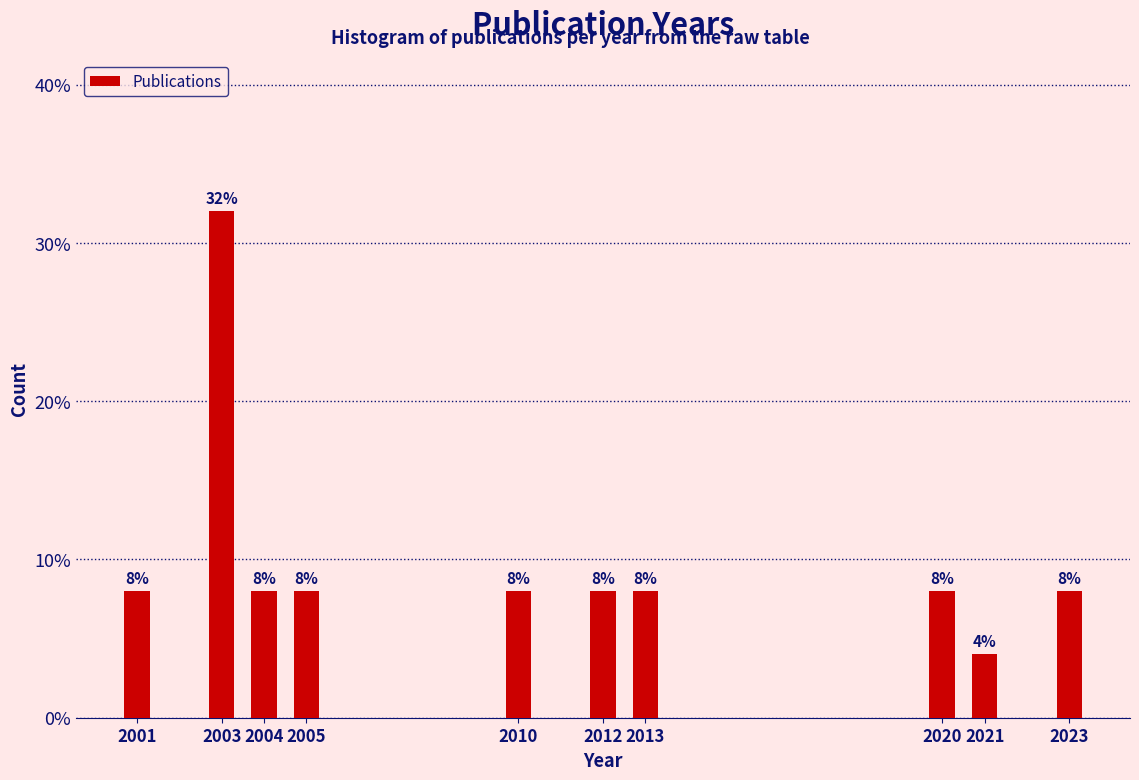

Reading right to left, extract all data points from this chart.

2023=8	2021=4	2020=8	2013=8	2012=8	2010=8	2005=8	2004=8	2003=32	2001=8